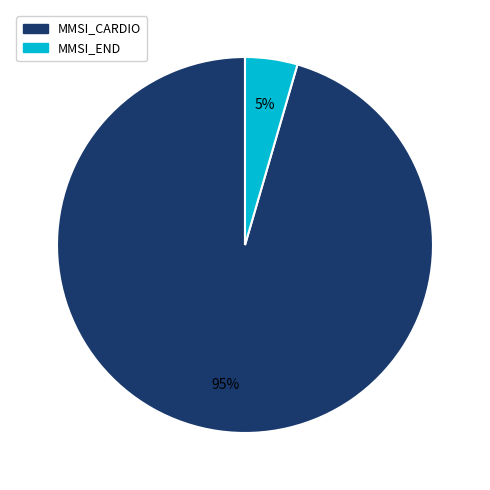

Is the sum of MMSI_CARDIO and MMSI_END greater than half?

Yes